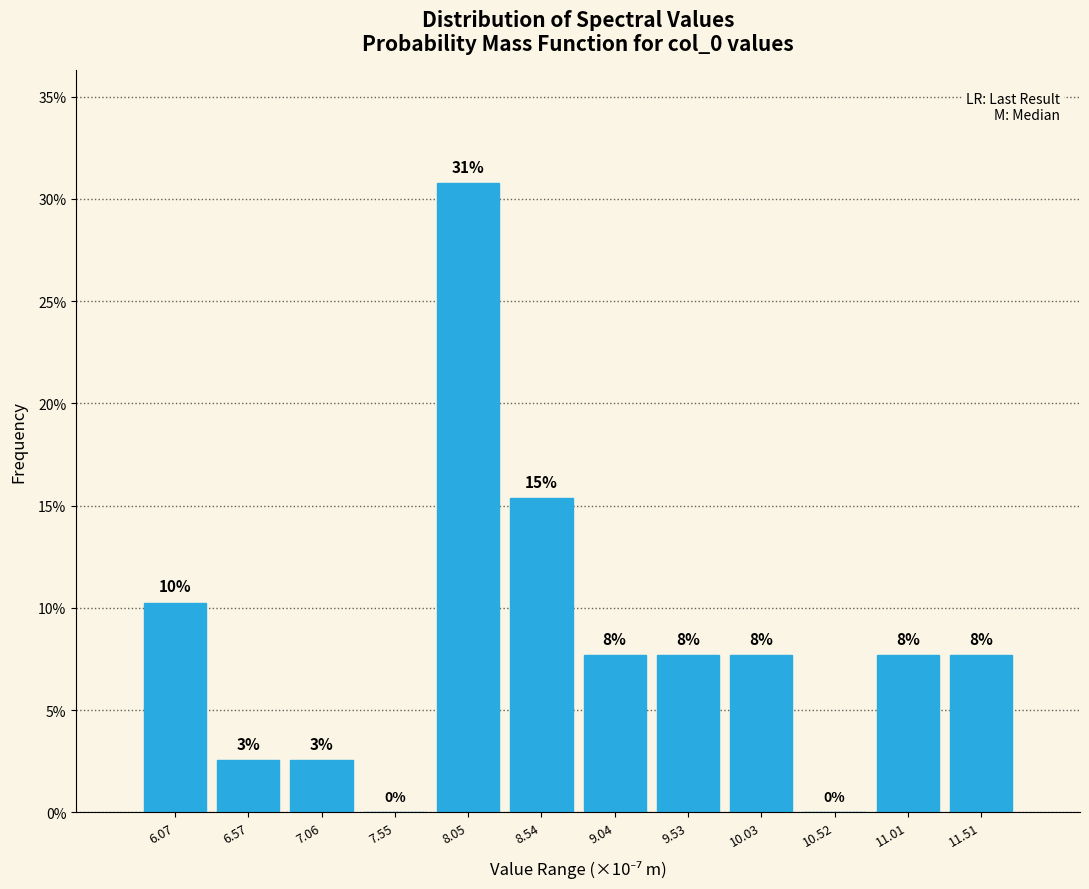

Are the bars horizontal?

No